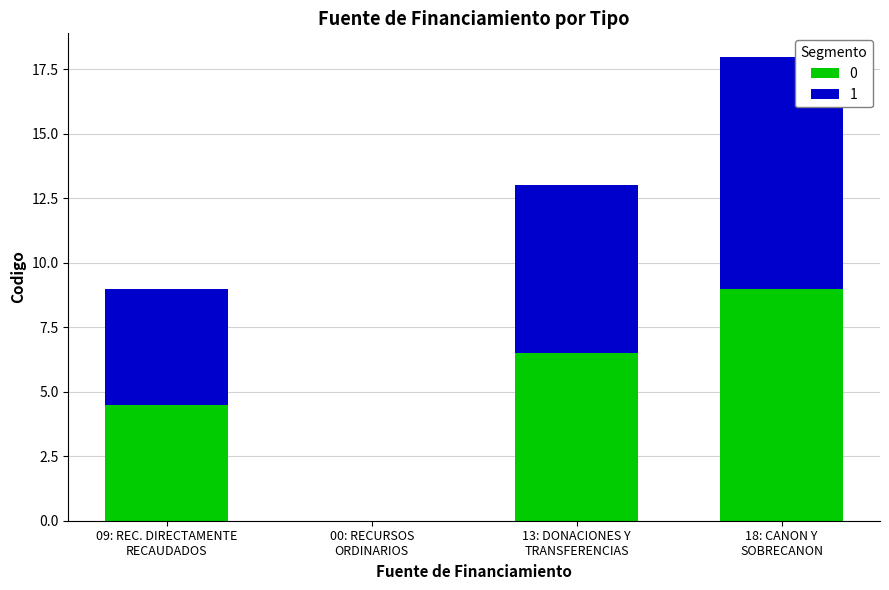

What is the sum of all 0 values?

20.0